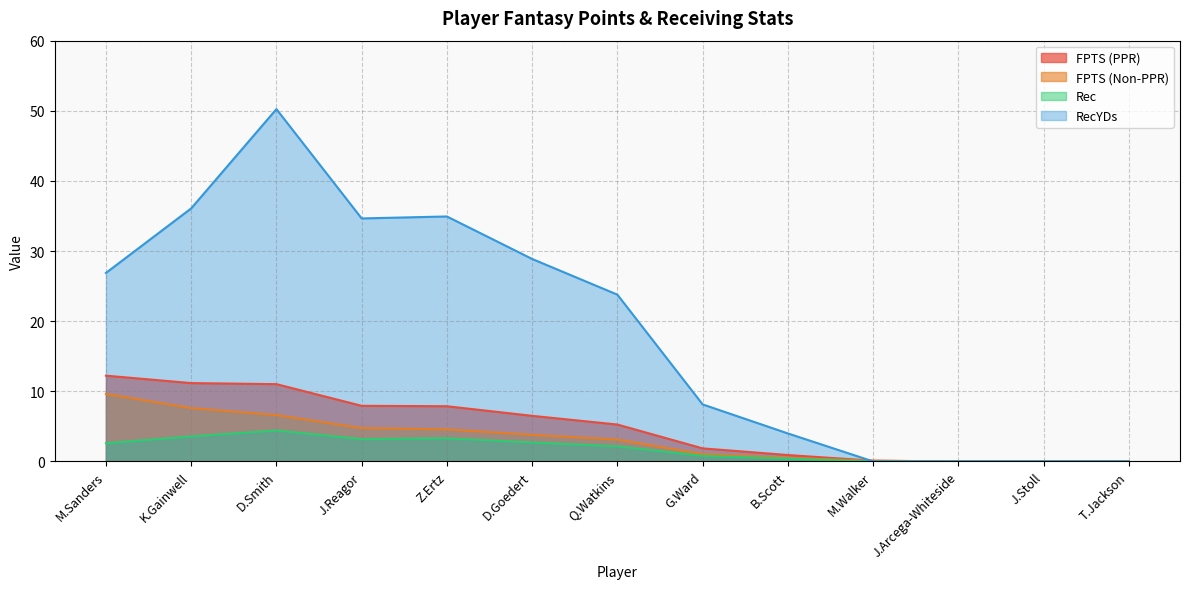

How many values in the FPTS (Non-PPR) series are below 3?

6